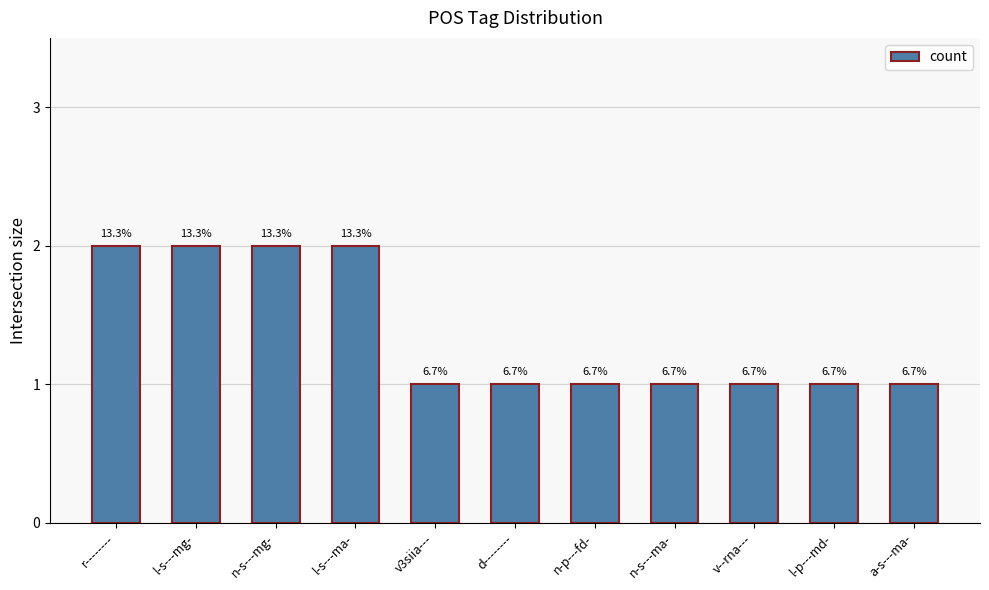

What is the difference between the values at l-s---ma- and a-s---ma-?

1